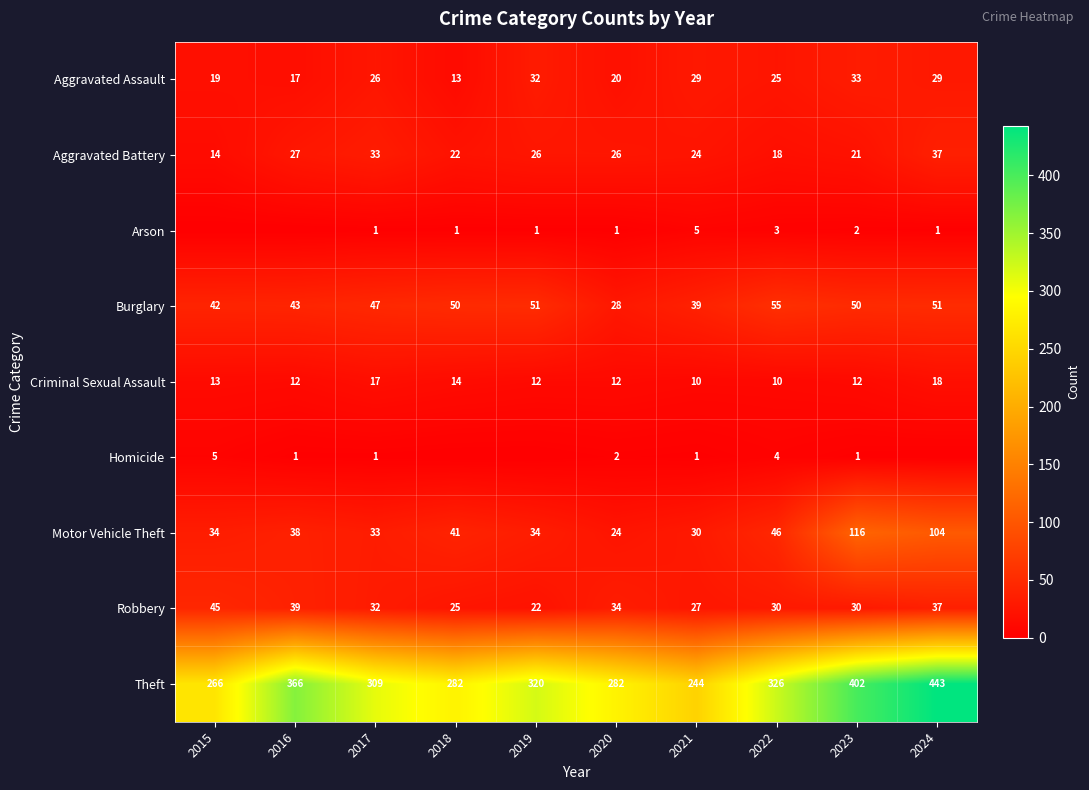

What is the sum of the Aggravated Battery values at 2019 and 2020?

52